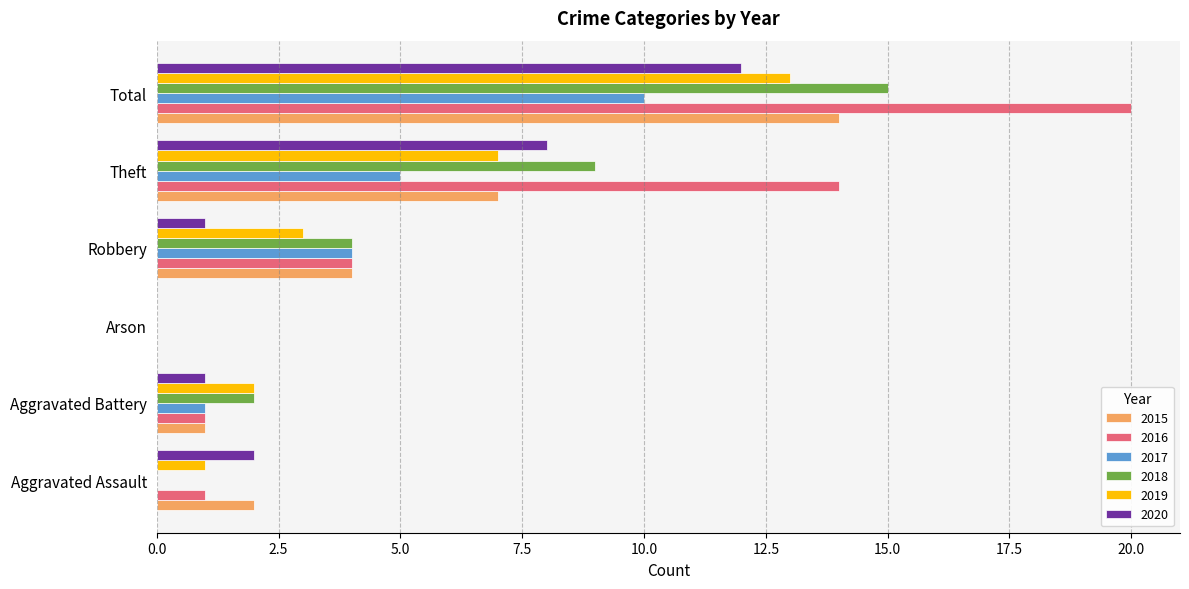

What is the sum of the 2020 values at Total and Aggravated Battery?

13